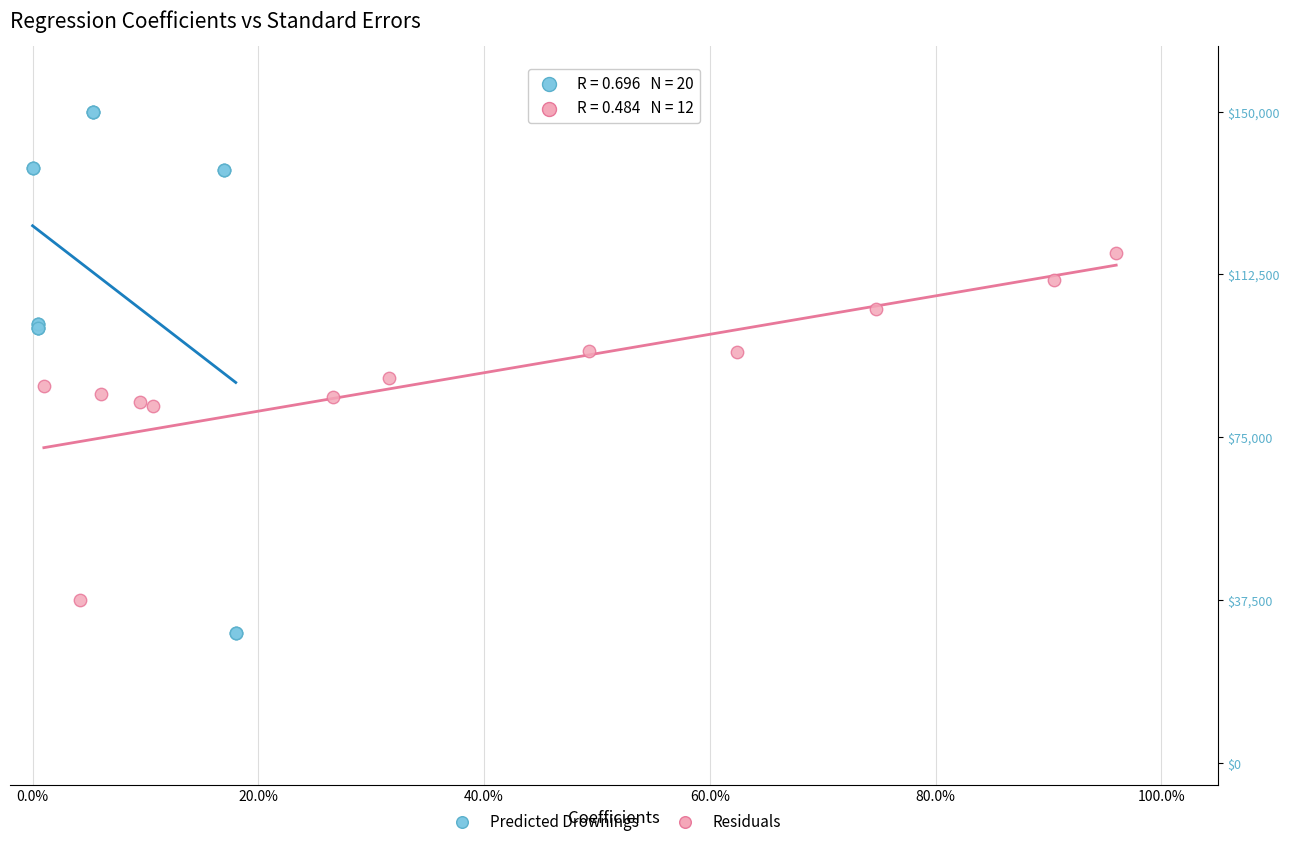

What are all the series names shown in the legend?

Predicted Drownings, Residuals